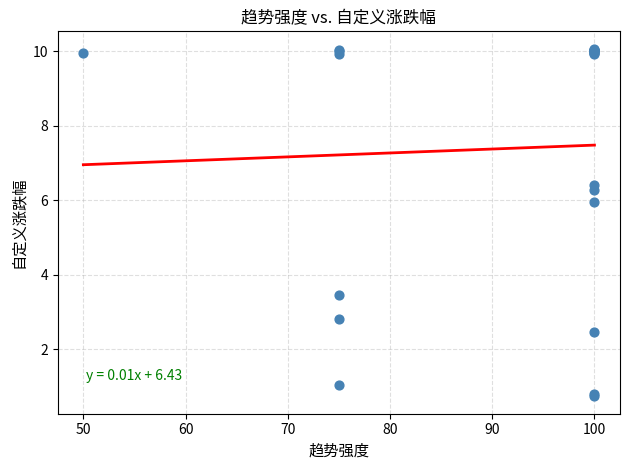

What Y value in the scatter plot is closest to 5?

6.0